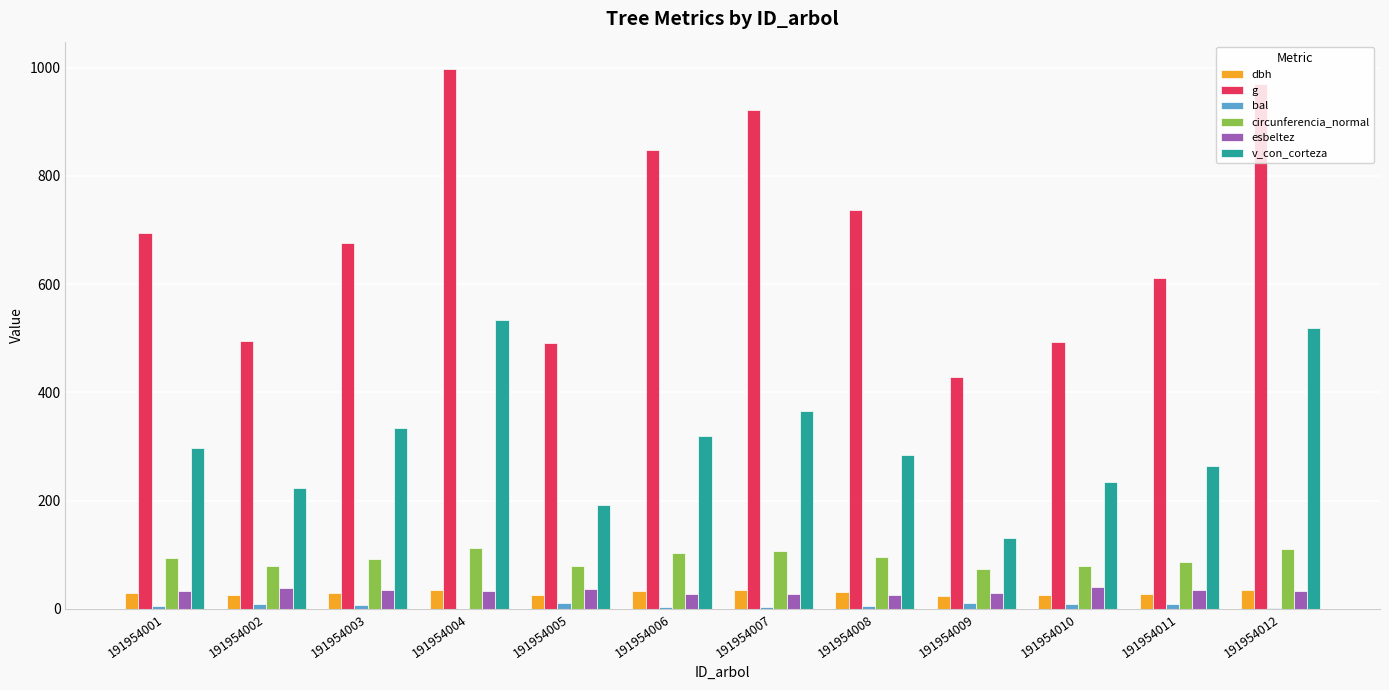

Is the value of g at 191954008 greater than the value of bal at 191954007?

Yes